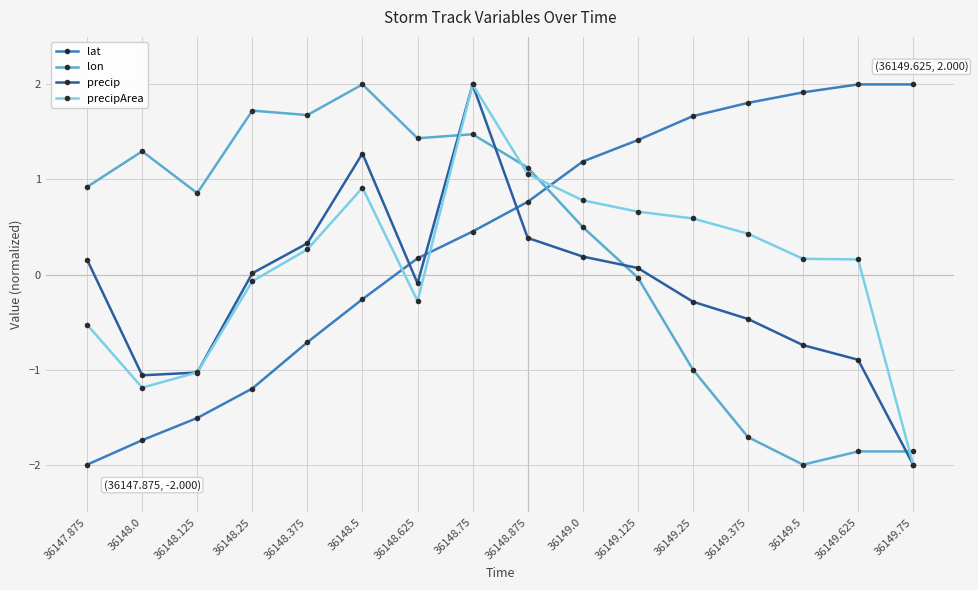

The lon series shows -1.2 at 36149.625. True or false?

False